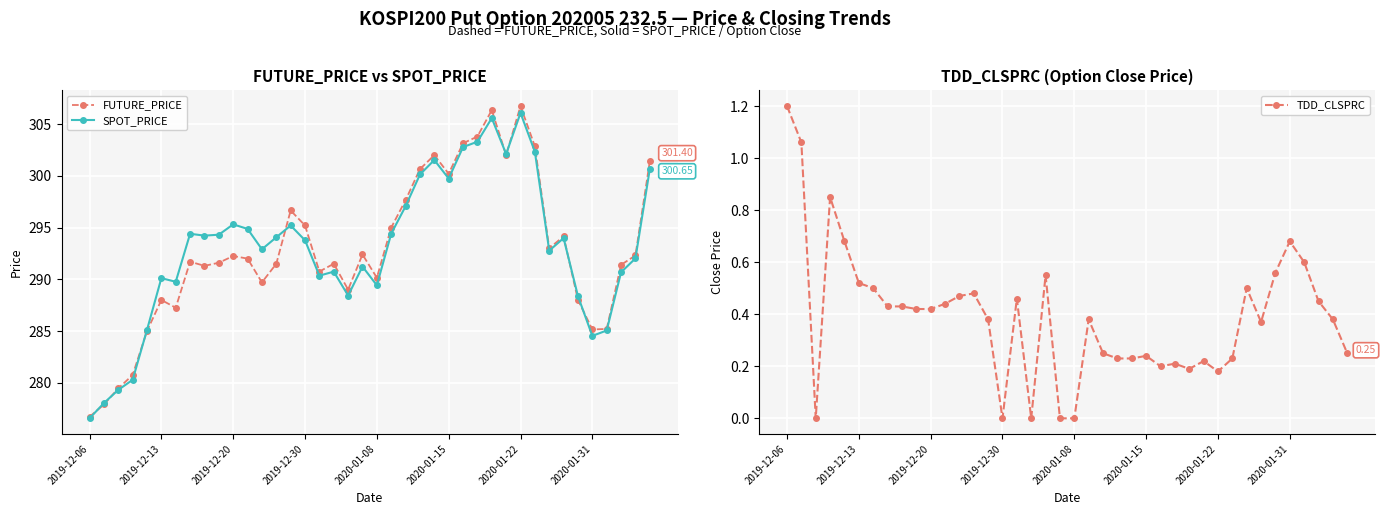

True or false: FUTURE_PRICE has more than 1 interior local peaks.

True